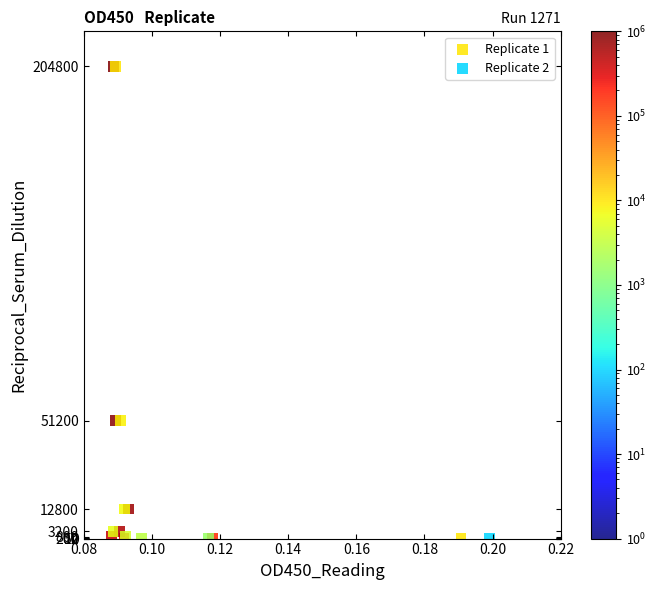

What are all the series names shown in the legend?

Replicate 1, Replicate 2